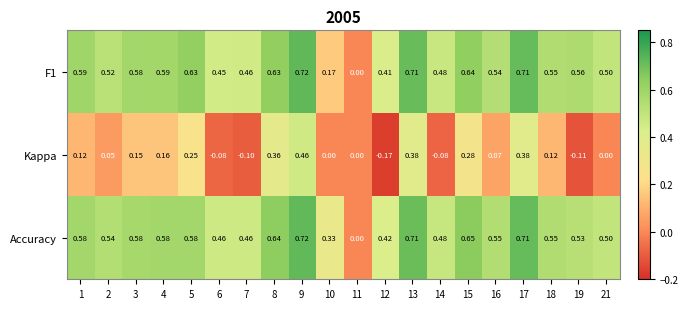

Between 6 and 11, which series saw the biggest shift?

Accuracy